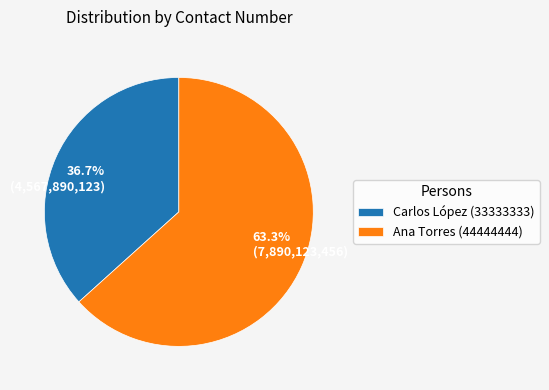

To the nearest percent, what portion does Ana Torres (44444444) represent?

63%